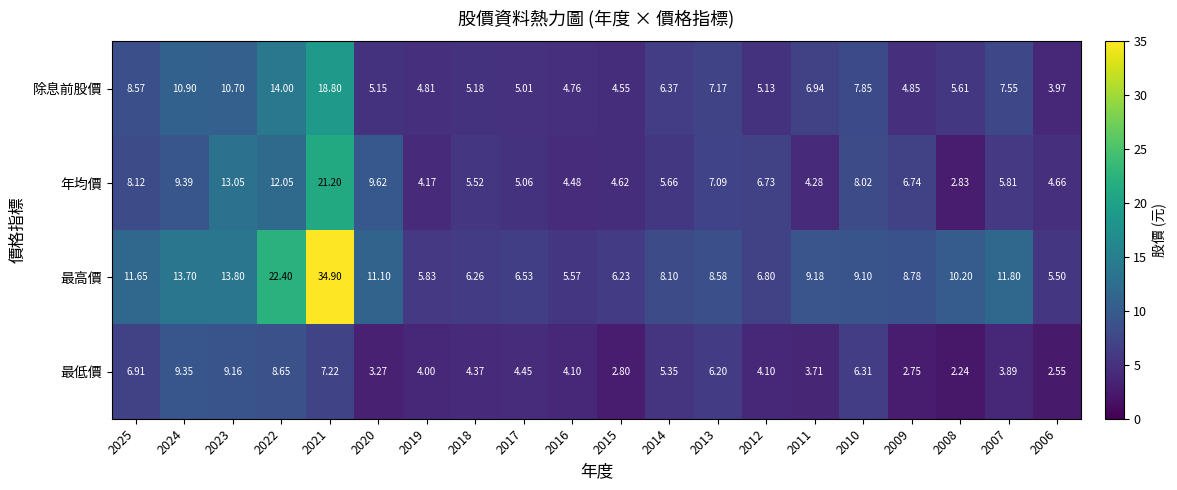

List the series in order of their peak value, highest first.

最高價, 年均價, 除息前股價, 最低價